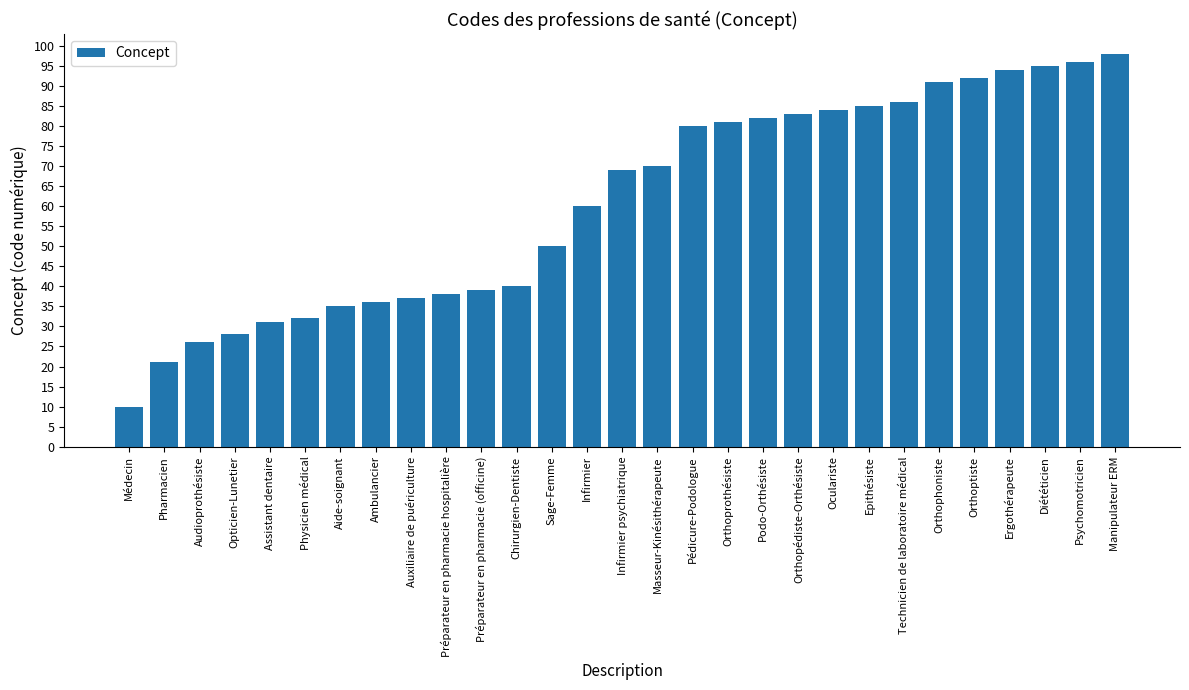

What is the sum of all values?

1769